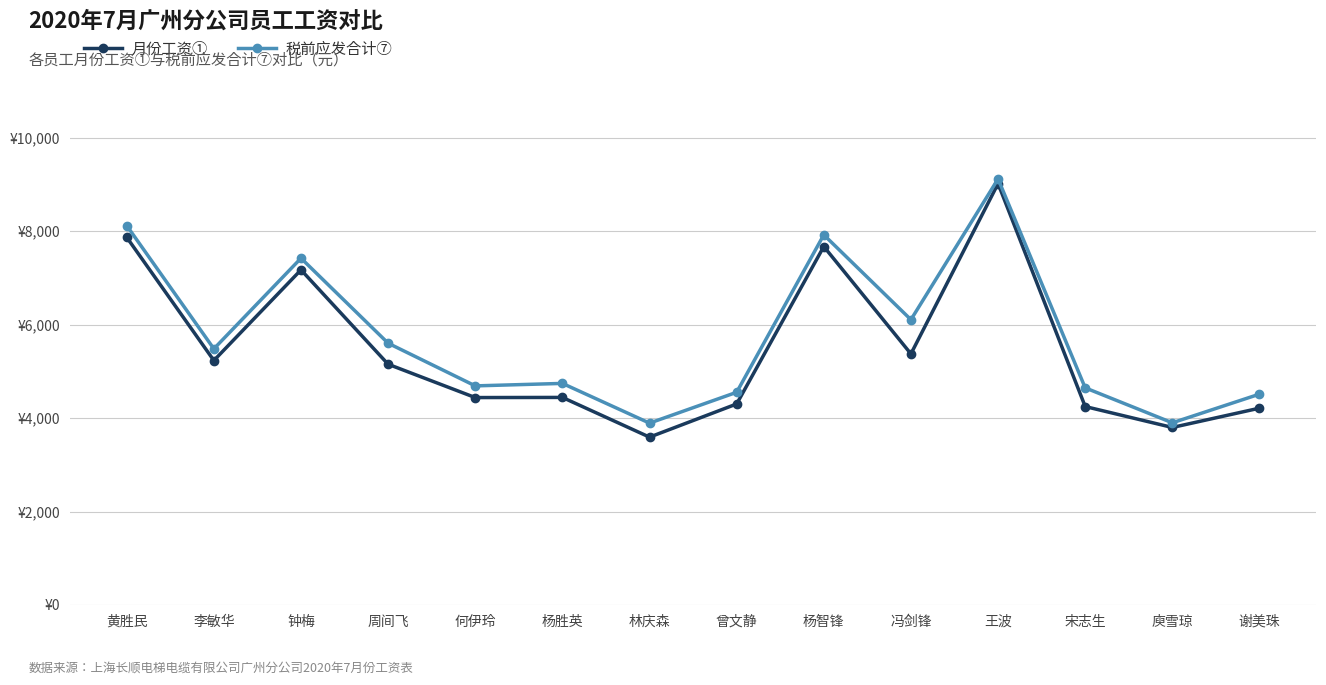

What is the greatest value displayed?

9120